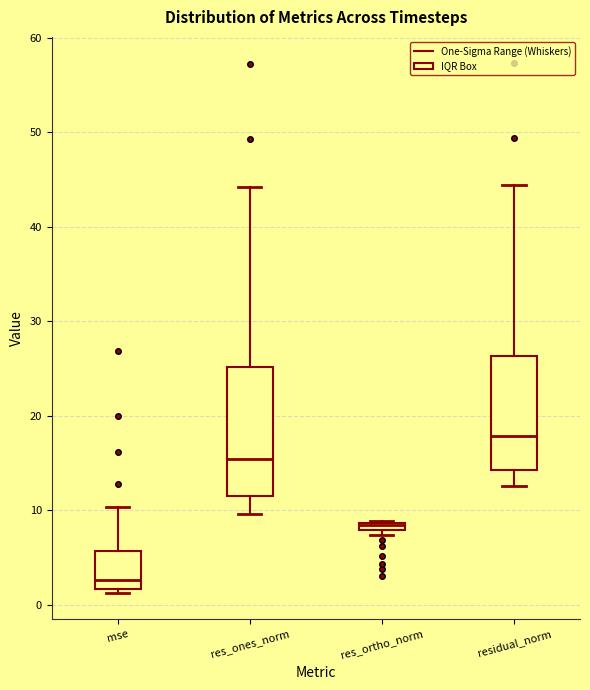

Which box has the highest median line?

residual_norm